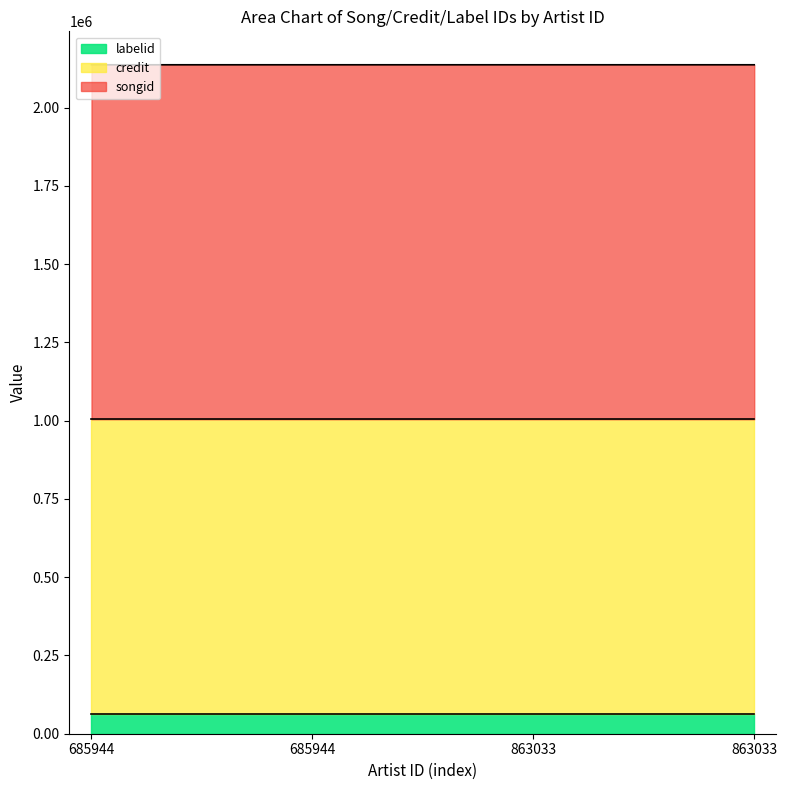

True or false: labelid and songid cross at least once.

False